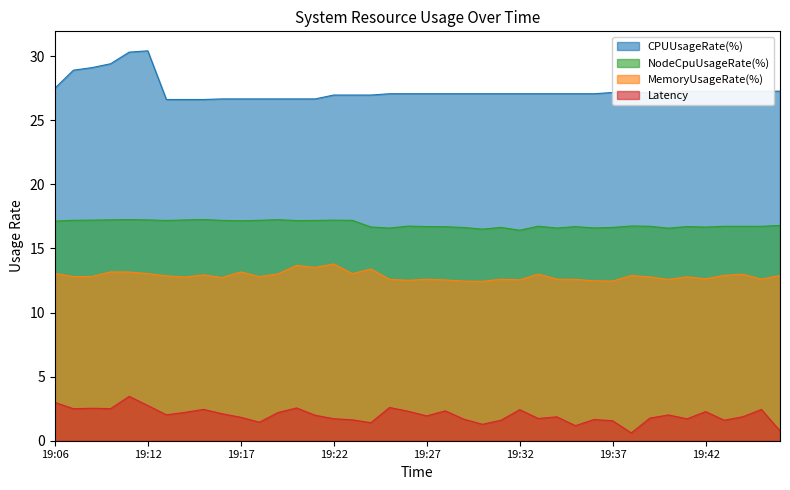

What is the total value across all series at 19:23?

58.8